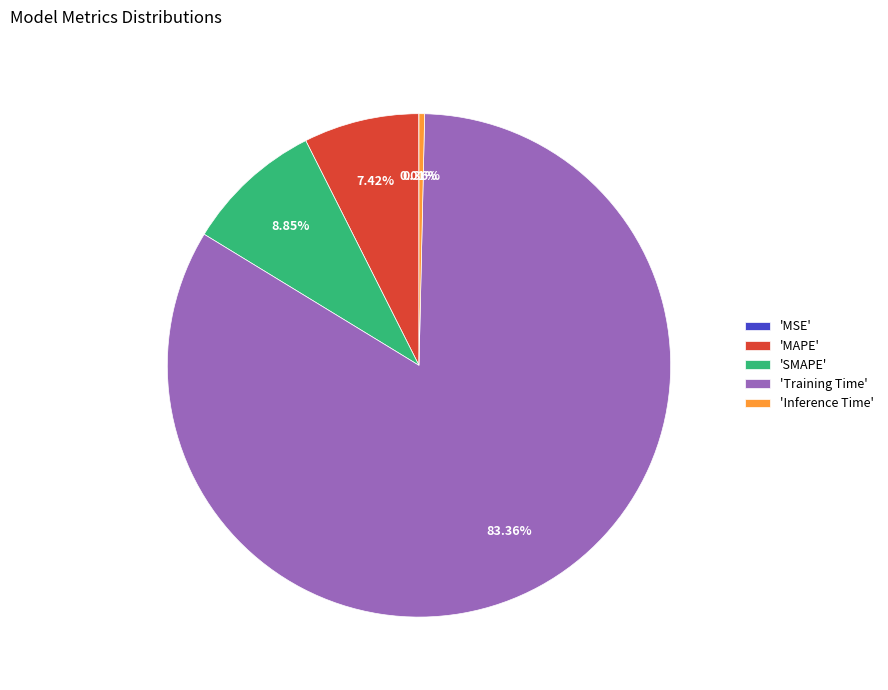

What is the majority slice?

'Training Time'